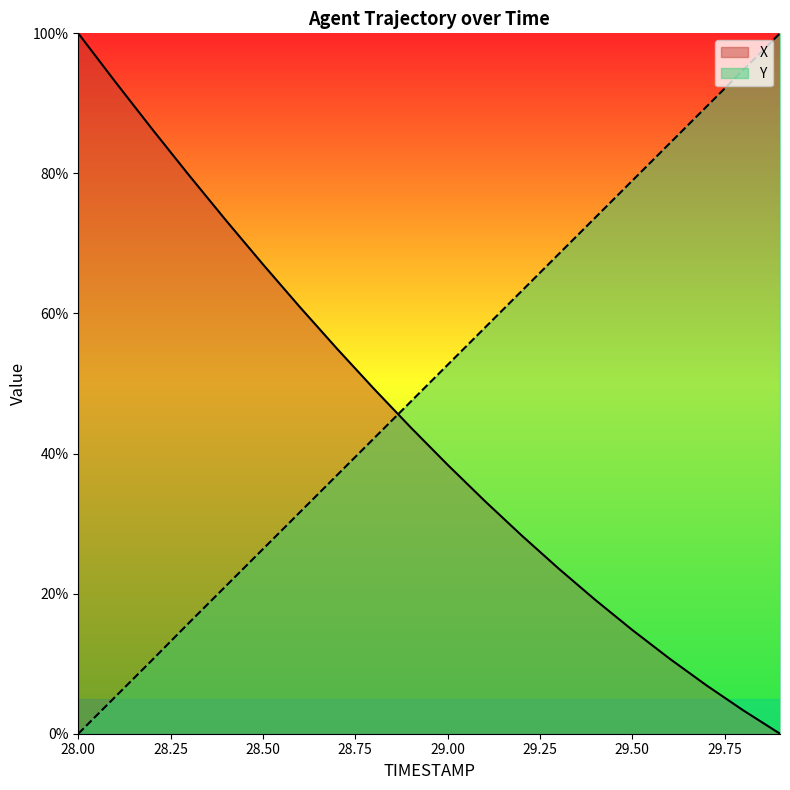

What is the label of the 19th point from the left?

29.8